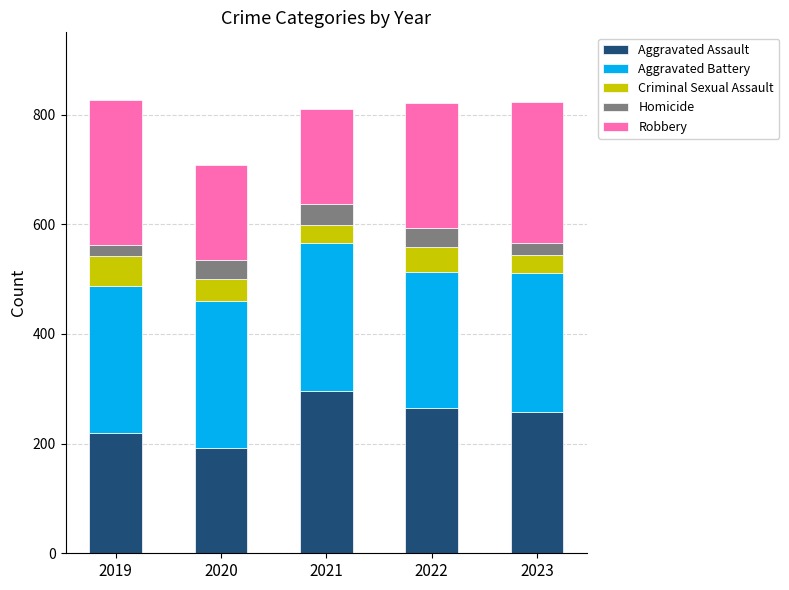

What is the total value across all series at 2022?

821